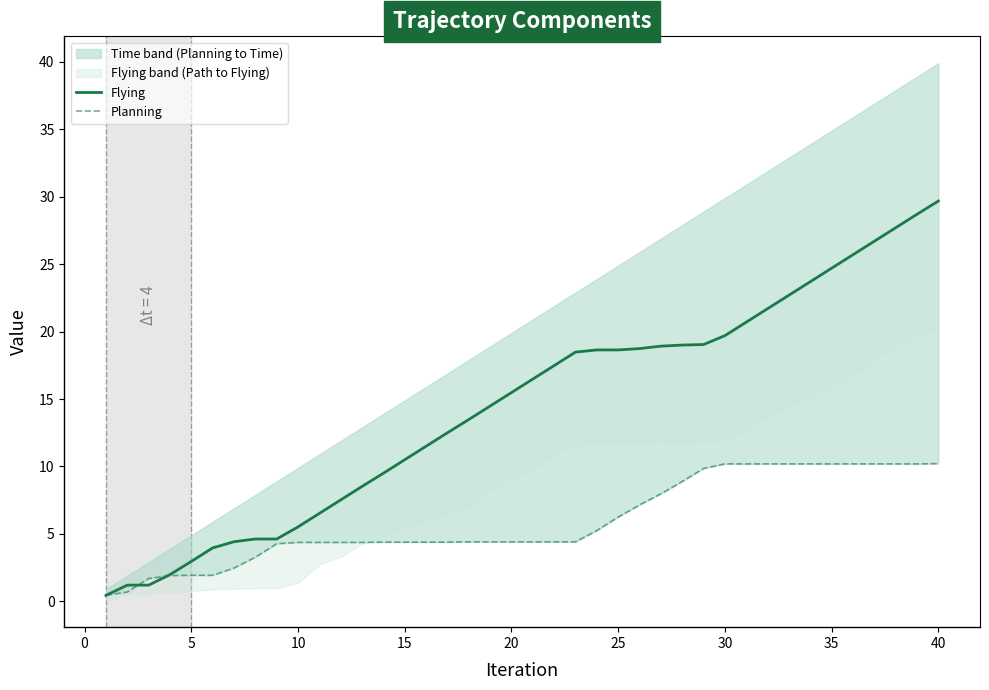

What is the lowest value of the Planning series?

0.5